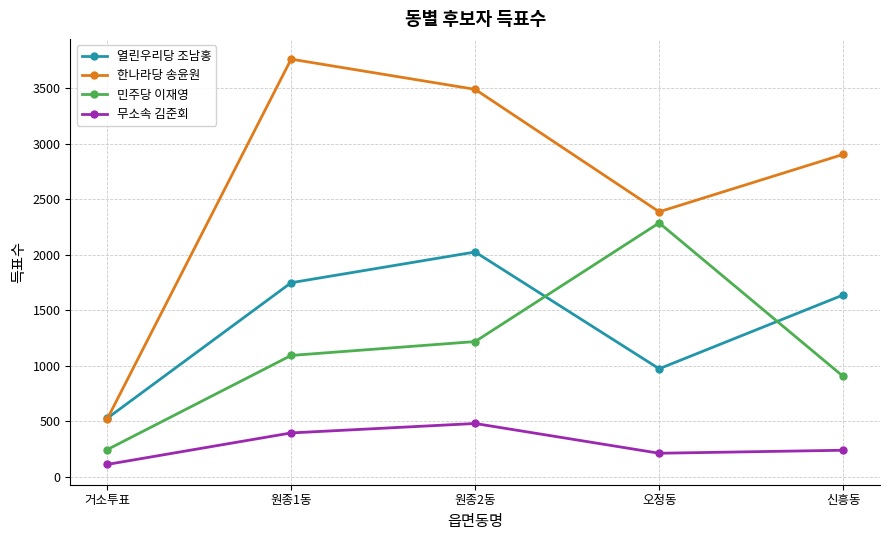

Which series has the widest spread of values?

한나라당 송윤원